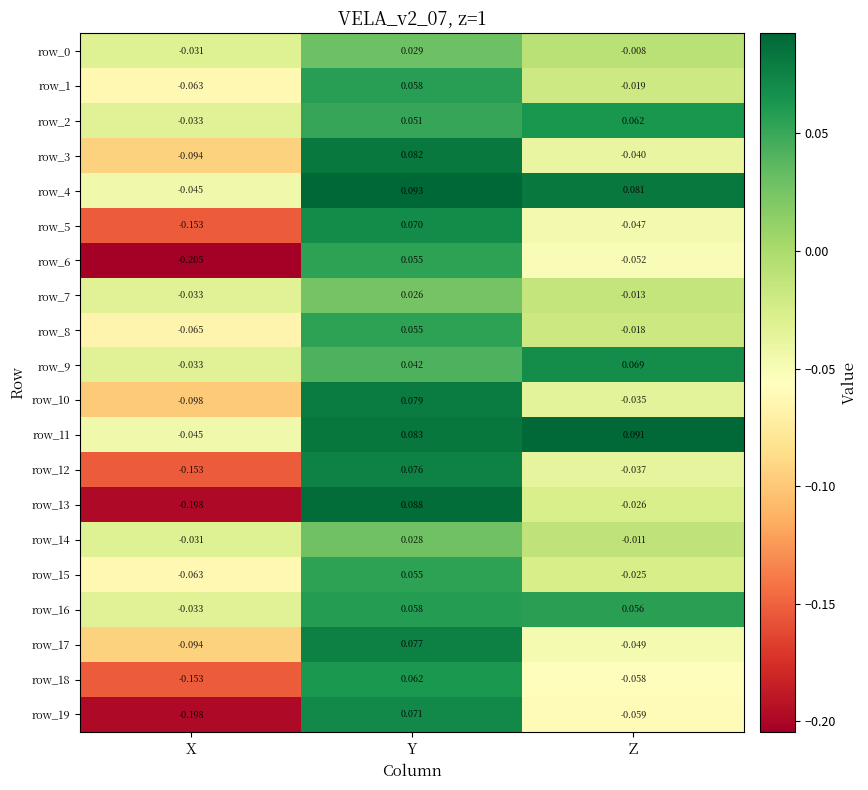

List the labels in order of row_4 value, smallest first.

X, Z, Y